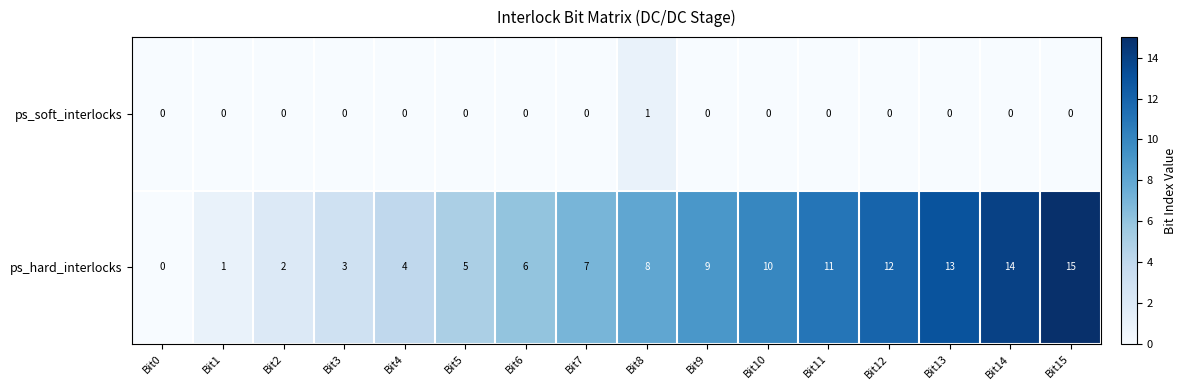

Count the number of data series in this chart.

2